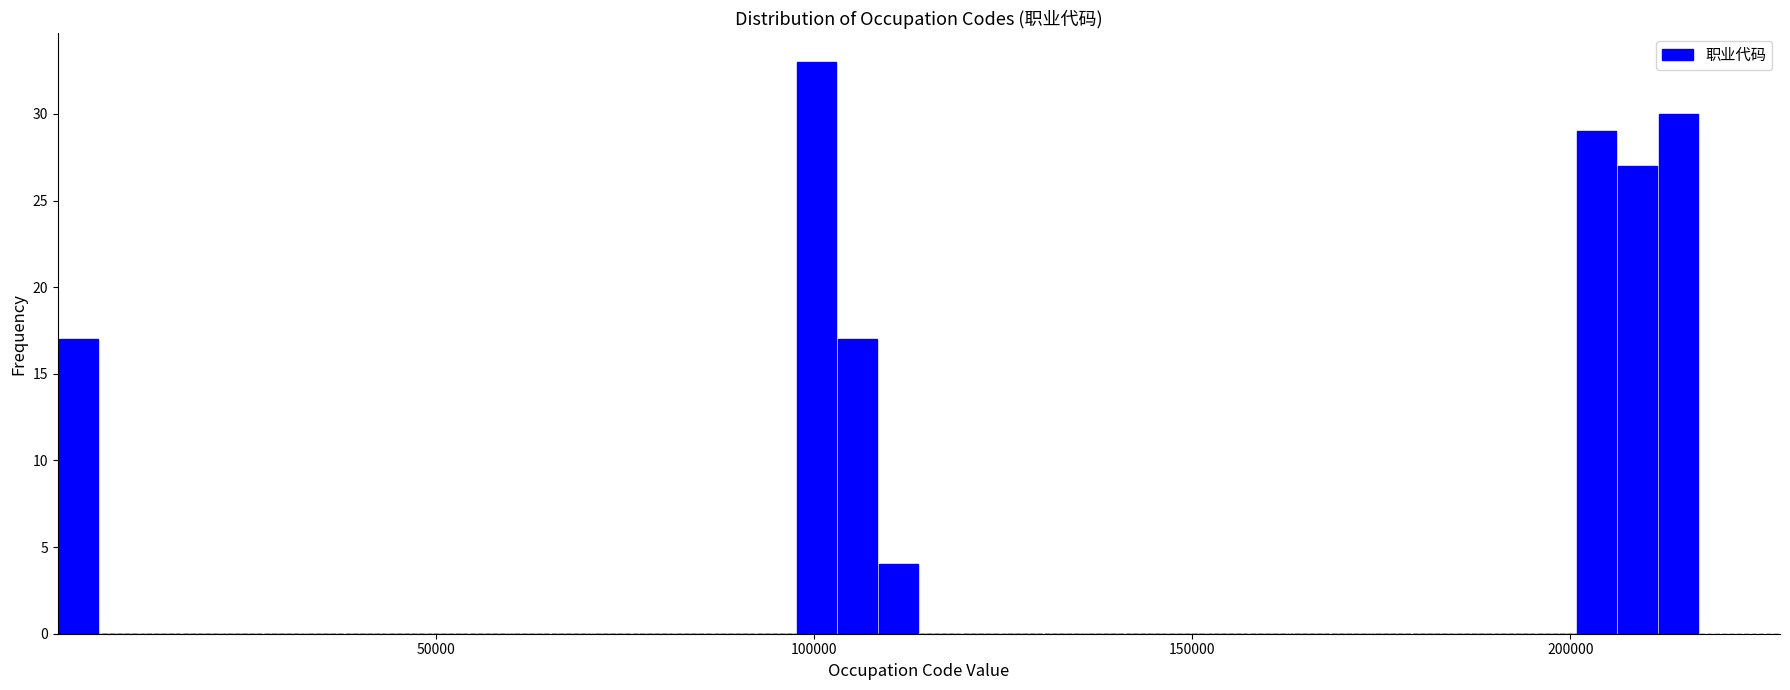

Around what value on the x-axis is the tallest bar? Give the approximate position of its centre, as read against the axis.

100000